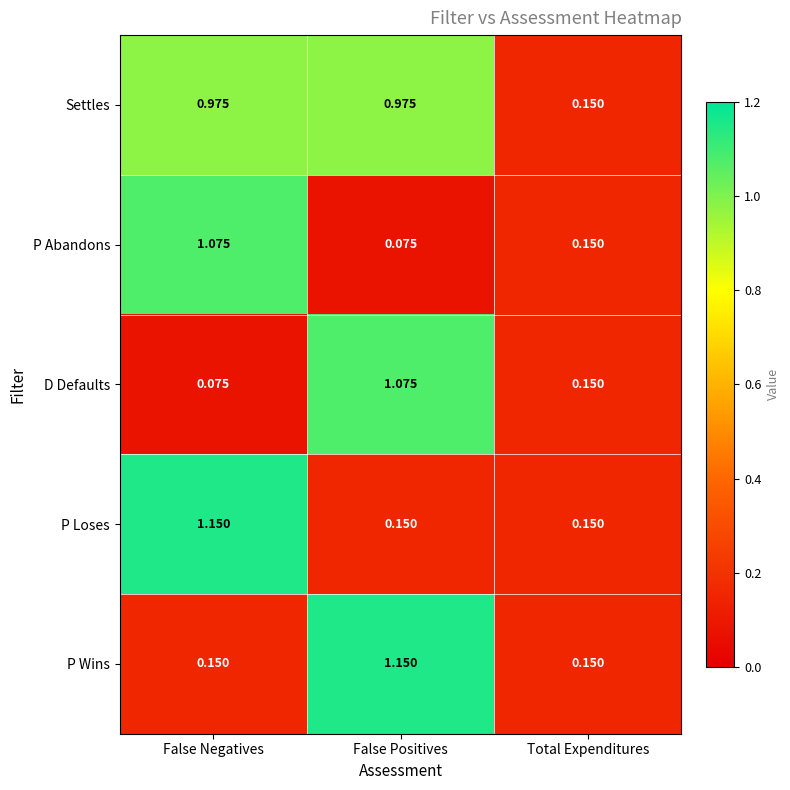

Which category has the highest value in the P Abandons series?

False Negatives